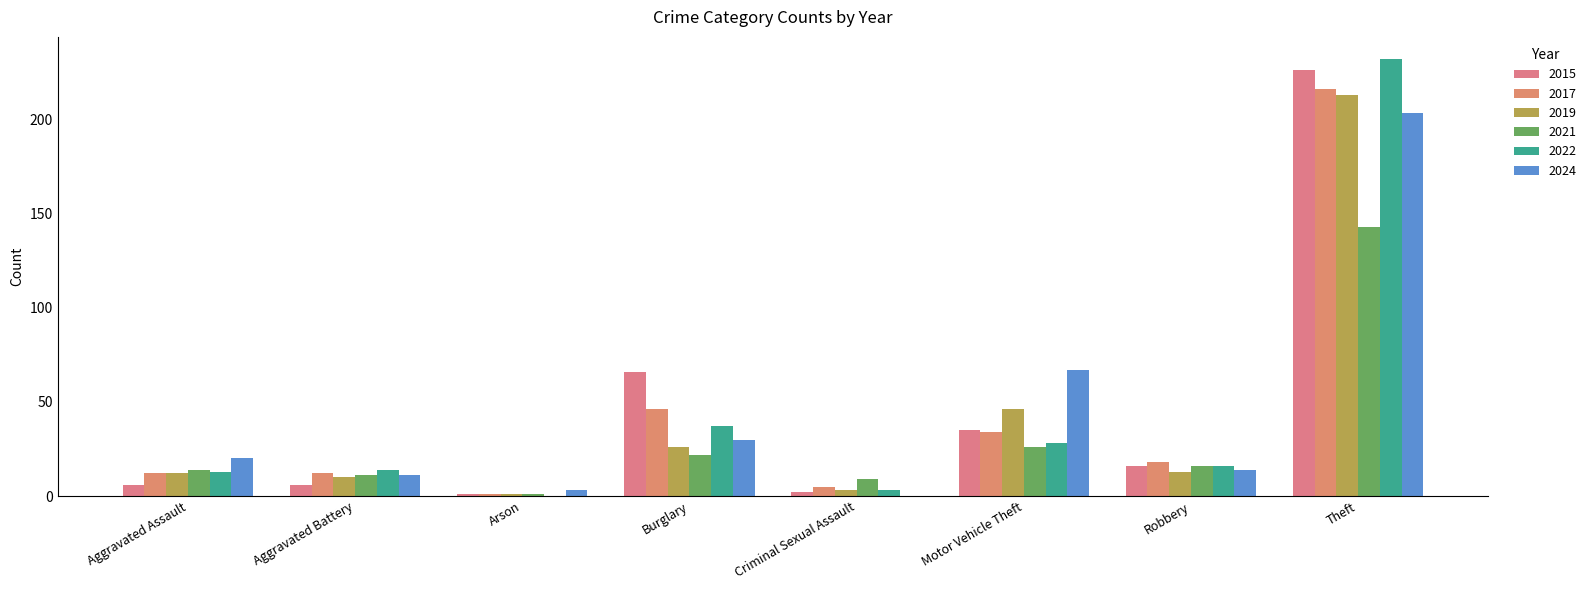

What is the value of the 2019 bar at the 1st from the left?

12